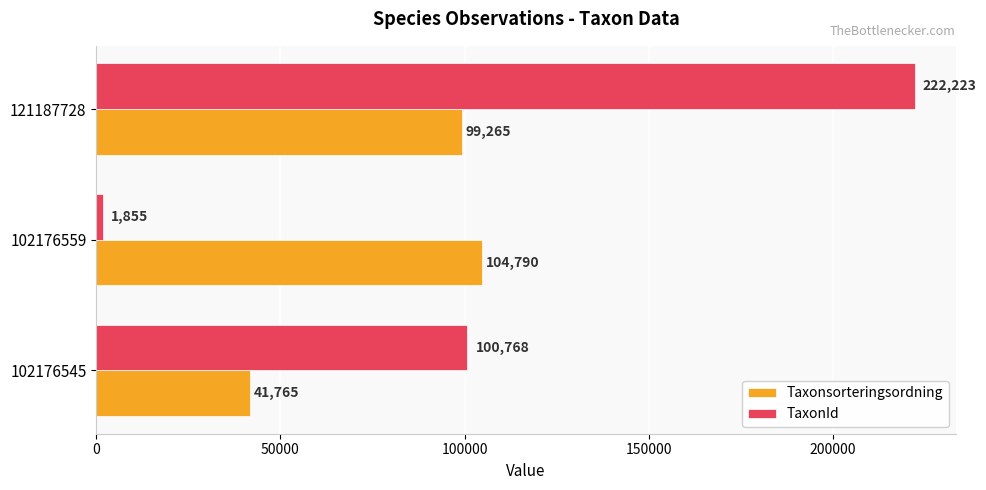

Rank the series by their maximum value, from highest to lowest.

TaxonId, Taxonsorteringsordning